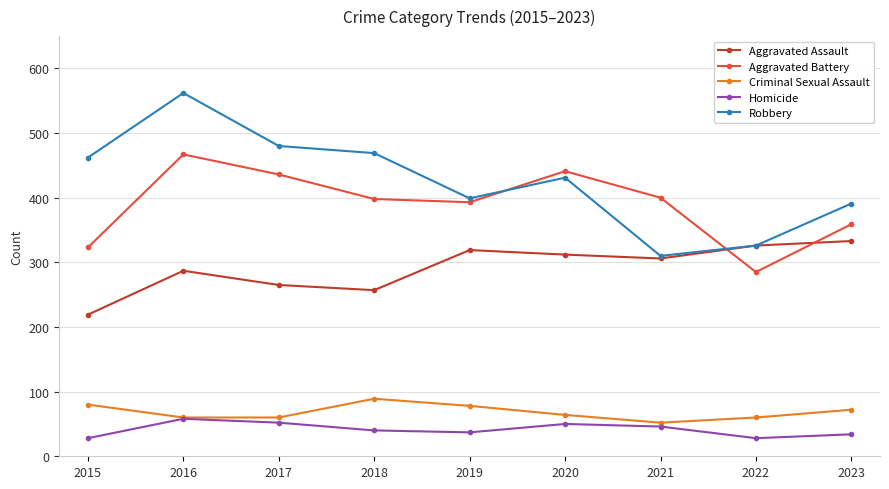

What is the smallest value displayed?

28